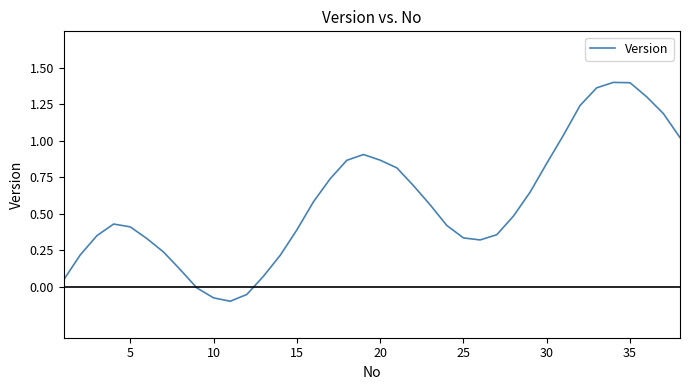

True or false: the data has more than 1 interior local peaks.

True